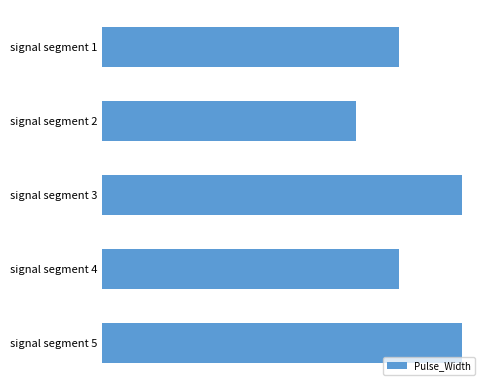

Does the chart contain any negative values?

No